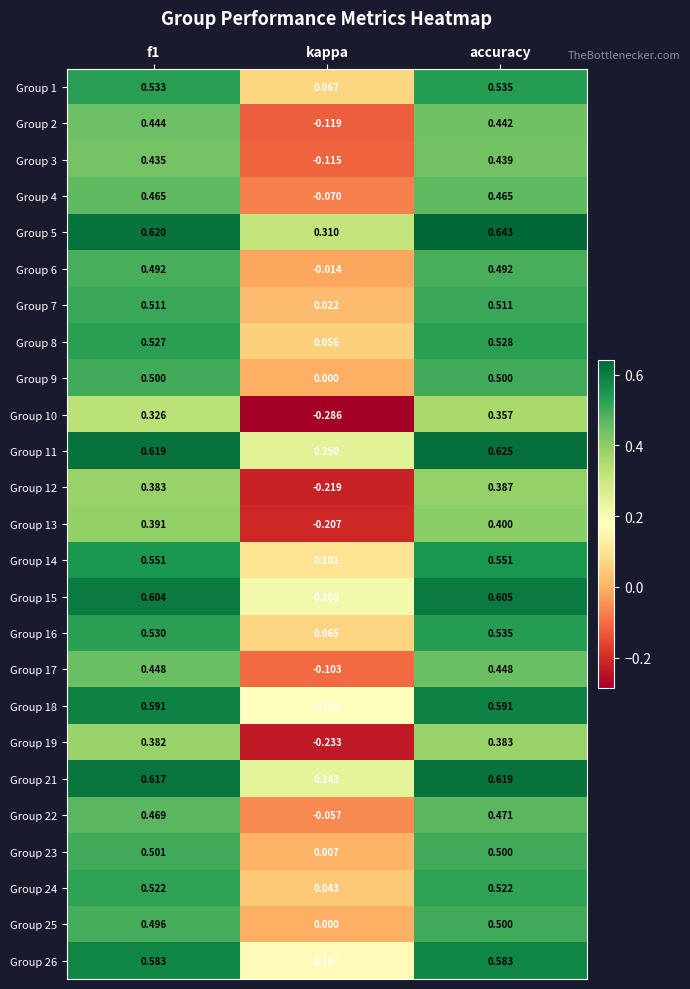

Where is Group 21 nearest to the value 0?

kappa